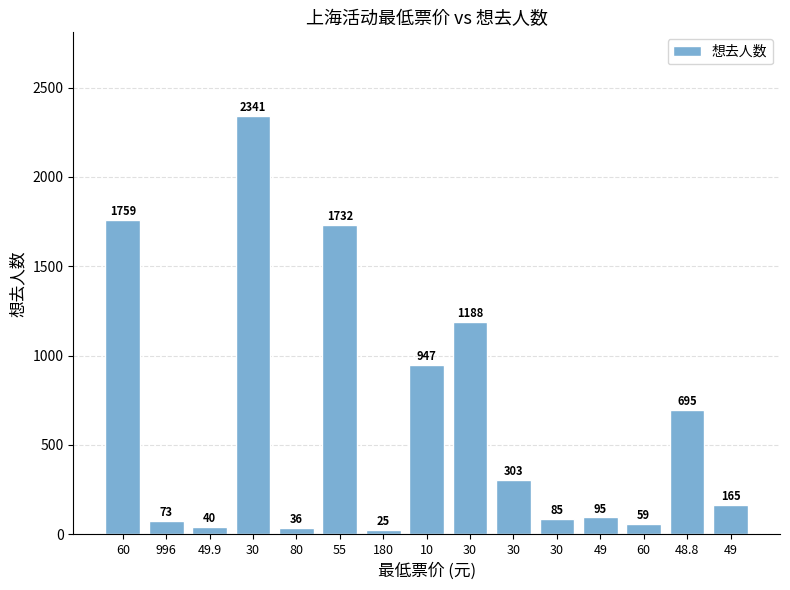

True or false: the data shows 110 at 30.

False